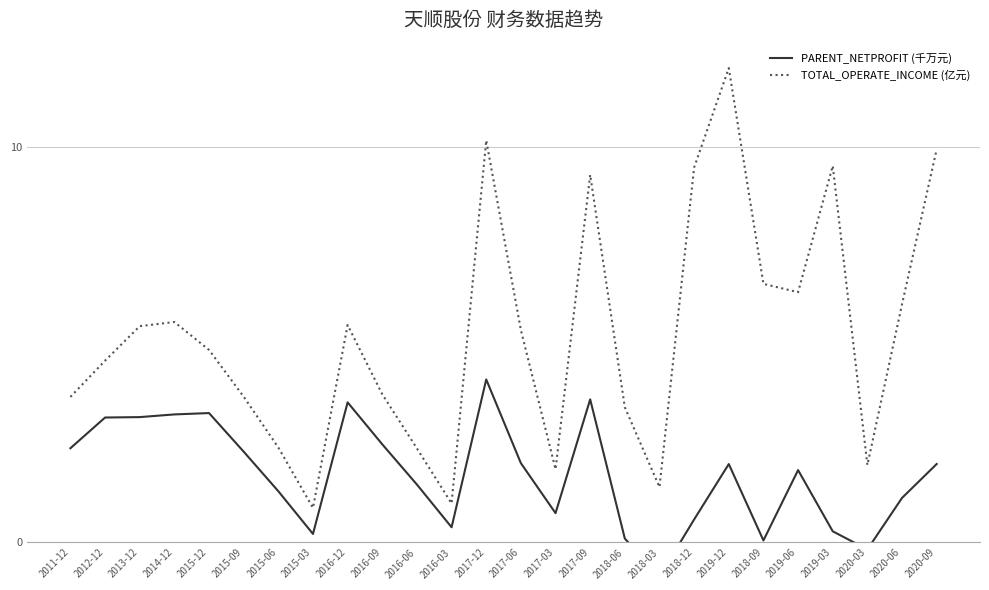

Reading left to right, transcribe all the data shown in this chart.

PARENT_NETPROFIT (千万元): 2011-12=2.4	2012-12=3.2	2013-12=3.2	2014-12=3.2	2015-12=3.3	2015-09=2.3	2015-06=1.3	2015-03=0.2	2016-12=3.5	2016-09=2.5	2016-06=1.5	2016-03=0.4	2017-12=4.1	2017-06=2.0	2017-03=0.7	2017-09=3.6	2018-06=0.1	2018-03=-0.9	2018-12=0.6	2019-12=2.0	2018-09=0.1	2019-06=1.8	2019-03=0.3	2020-03=-0.2	2020-06=1.1	2020-09=2.0
TOTAL_OPERATE_INCOME (亿元): 2011-12=3.7	2012-12=4.6	2013-12=5.5	2014-12=5.6	2015-12=4.9	2015-09=3.7	2015-06=2.4	2015-03=0.9	2016-12=5.5	2016-09=3.7	2016-06=2.4	2016-03=1.0	2017-12=10.2	2017-06=5.4	2017-03=1.9	2017-09=9.3	2018-06=3.4	2018-03=1.4	2018-12=9.5	2019-12=12.0	2018-09=6.5	2019-06=6.3	2019-03=9.5	2020-03=2.0	2020-06=6.0	2020-09=9.9